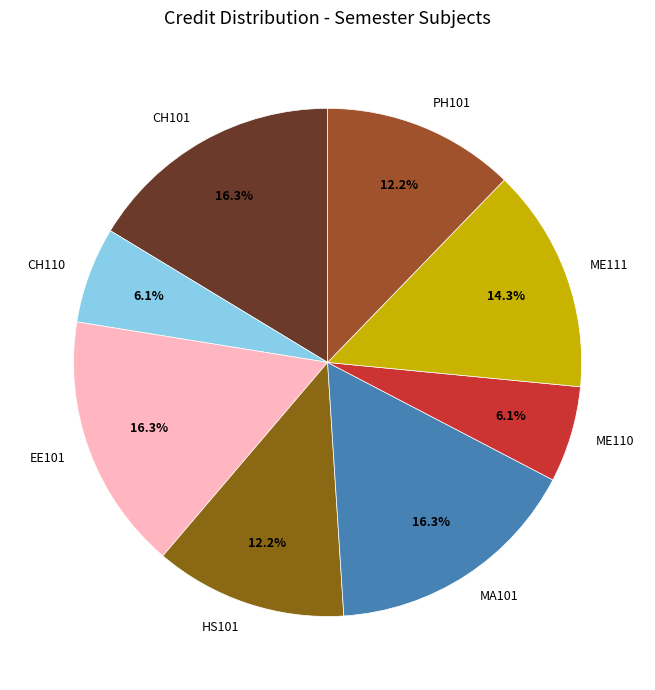

Between PH101 and ME111, which is larger?

ME111